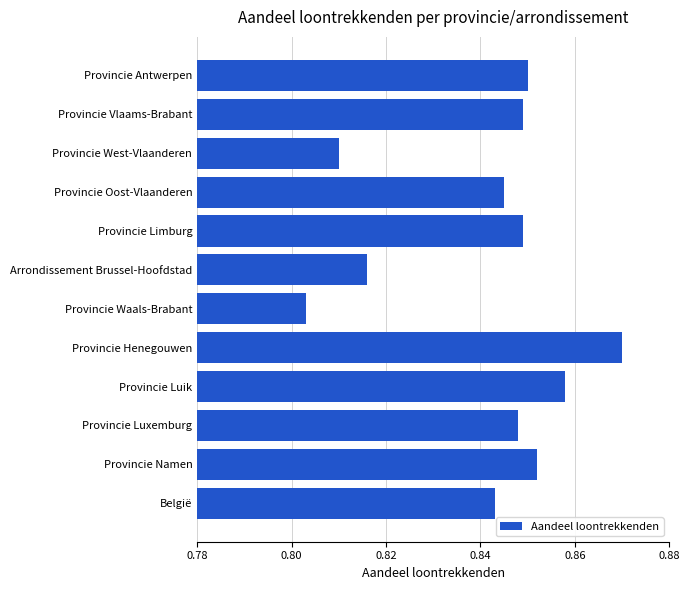

The value at Provincie Luxemburg is 1.3. True or false?

False